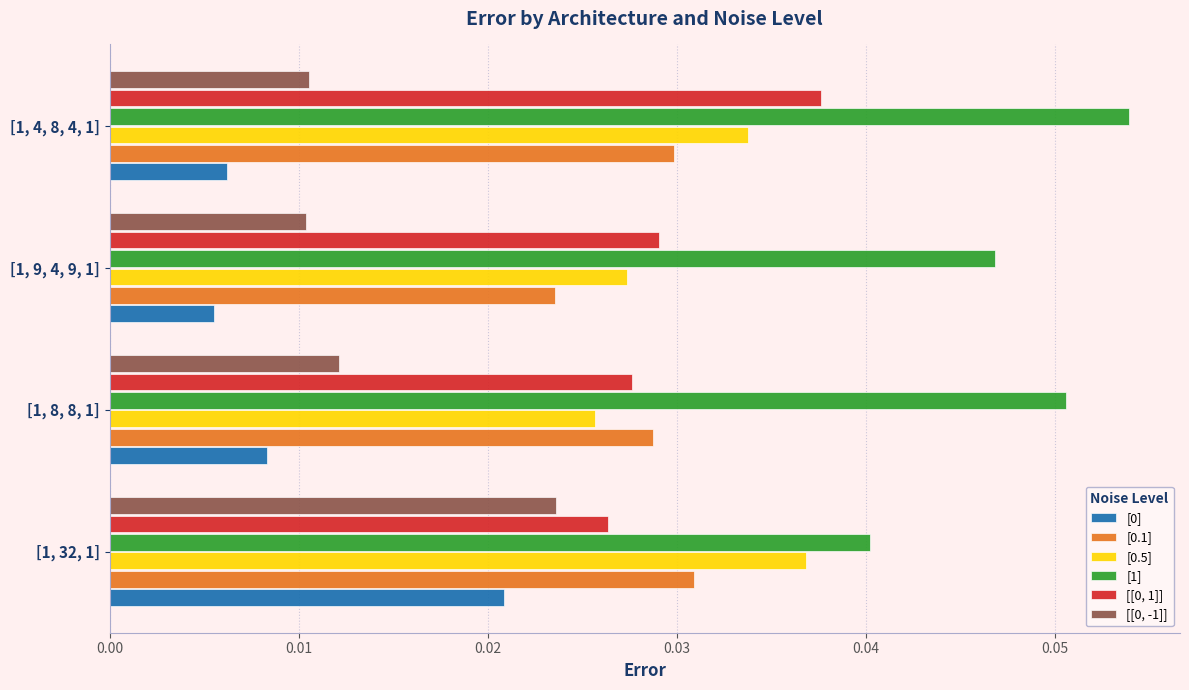

List the labels in order of [[0, -1]] value, largest first.

[1, 32, 1], [1, 8, 8, 1], [1, 4, 8, 4, 1], [1, 9, 4, 9, 1]